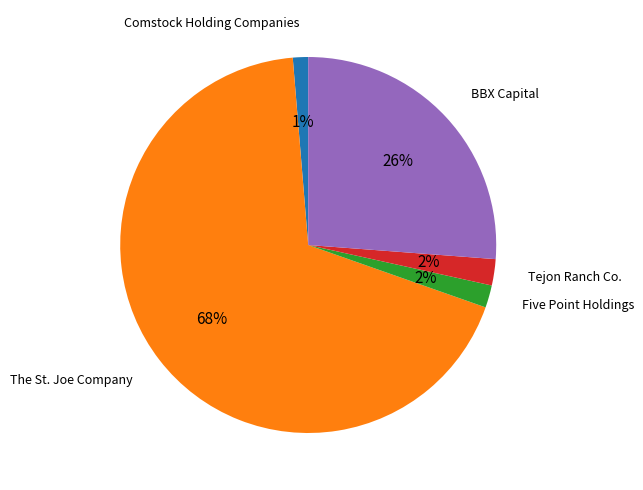

Is there a majority slice in this chart?

Yes